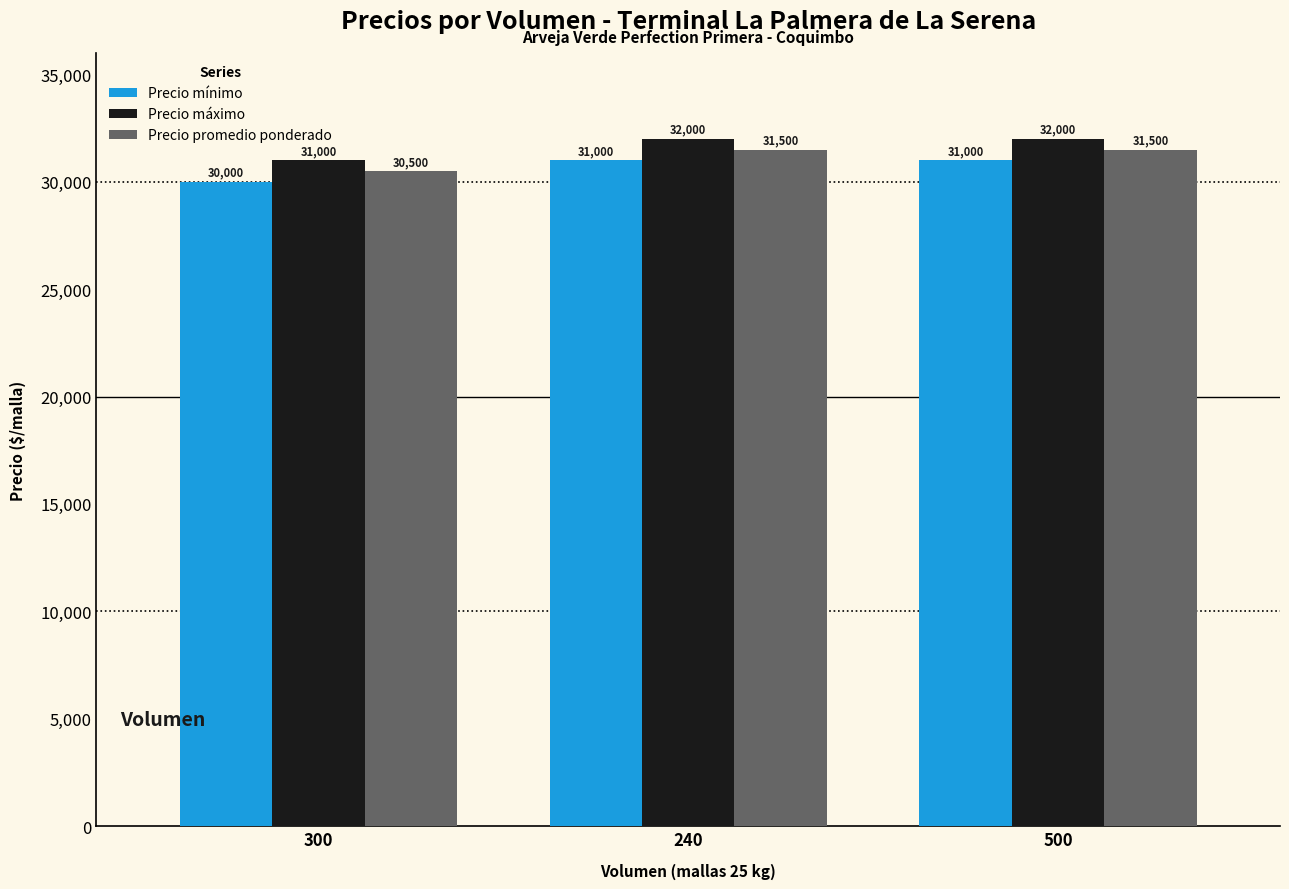

List the series in order of their peak value, highest first.

Precio máximo, Precio promedio ponderado, Precio mínimo